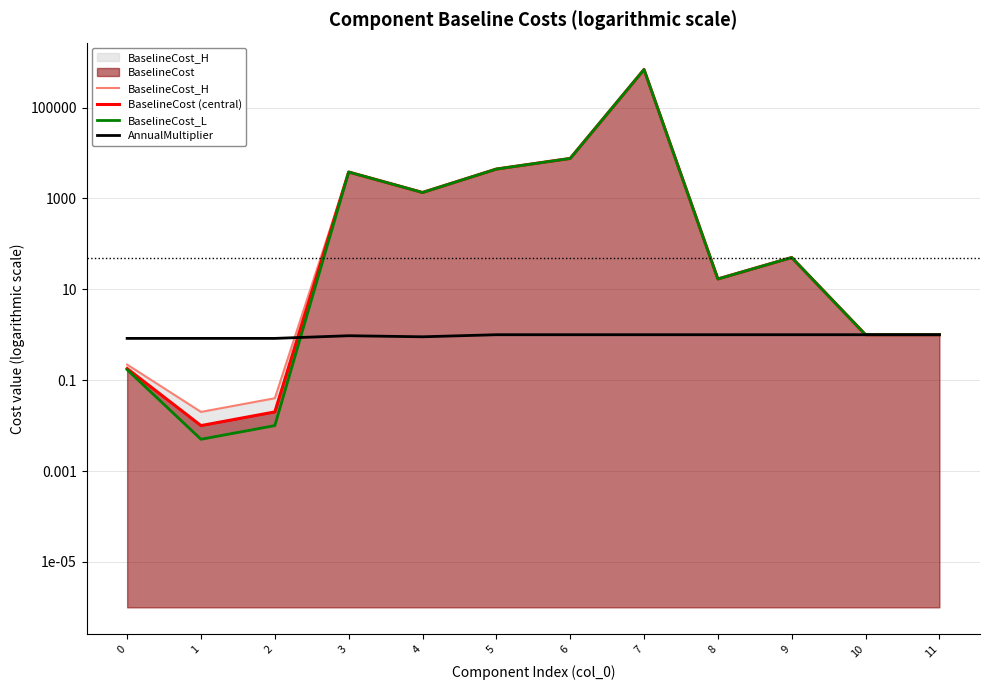

Reading left to right, transcribe all the data shown in this chart.

BaselineCost_H: 0=0.2	1=0.0	2=0.0	3=3806.2	4=1350.4	5=4423.5	6=7576.9	7=686433.0	8=16.9	9=50.0	10=1.0	11=1.0
BaselineCost (central): 0=0.2	1=0.0	2=0.0	3=3806.2	4=1350.4	5=4423.5	6=7576.9	7=686433.0	8=16.9	9=50.0	10=1.0	11=1.0
BaselineCost_L: 0=0.2	1=0.0	2=0.0	3=3806.2	4=1350.4	5=4423.5	6=7576.9	7=686433.0	8=16.9	9=50.0	10=1.0	11=1.0
AnnualMultiplier: 0=0.8	1=0.8	2=0.8	3=0.9	4=0.9	5=1.0	6=1.0	7=1.0	8=1.0	9=1.0	10=1.0	11=1.0